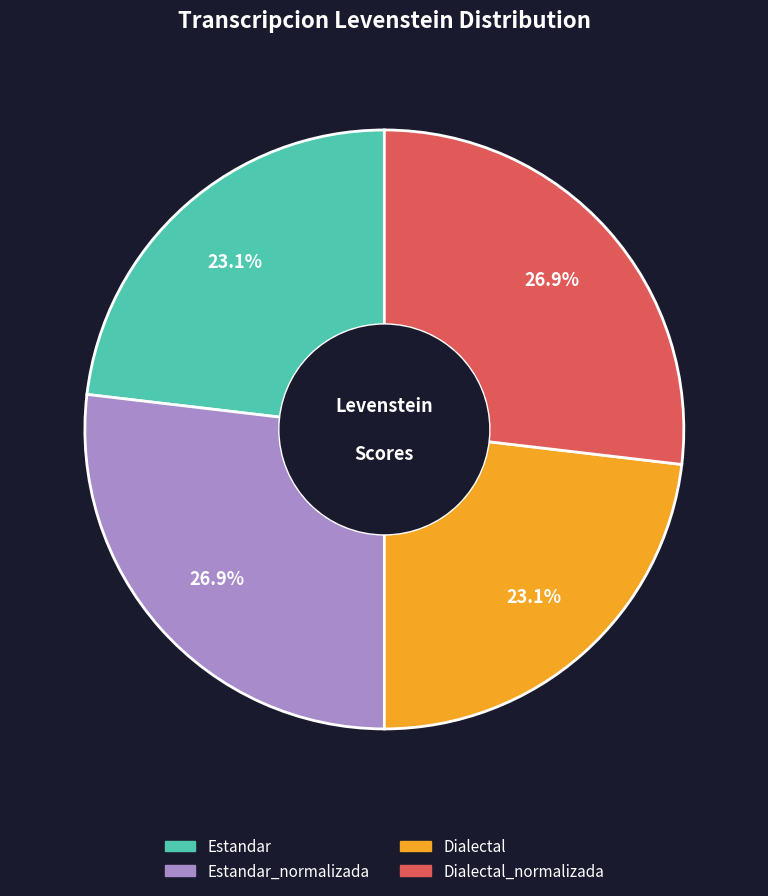

Is there any slice that represents more than half of the pie?

No